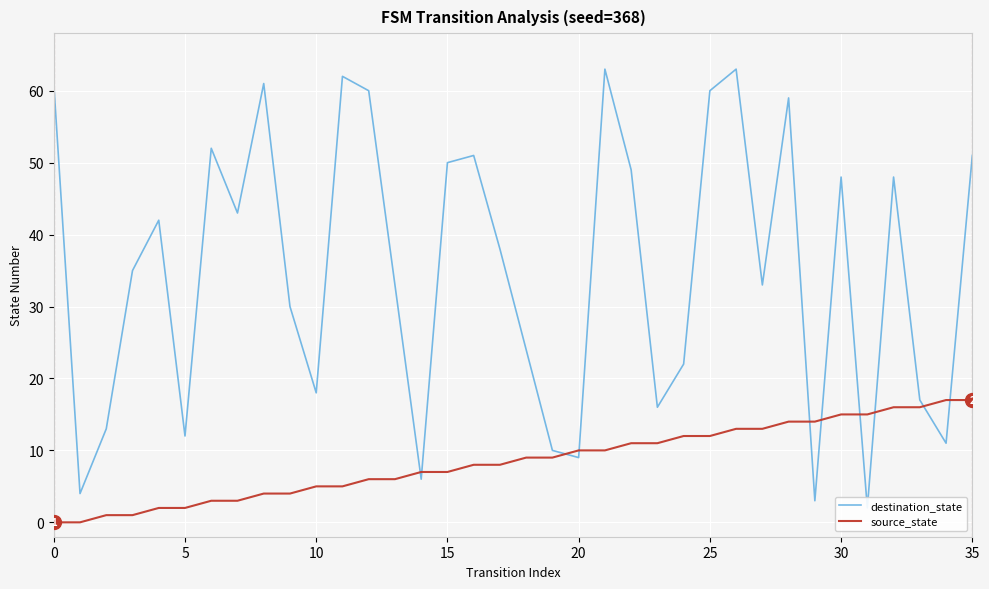

Is the value of source_state at 21 greater than the value of destination_state at 21?

No